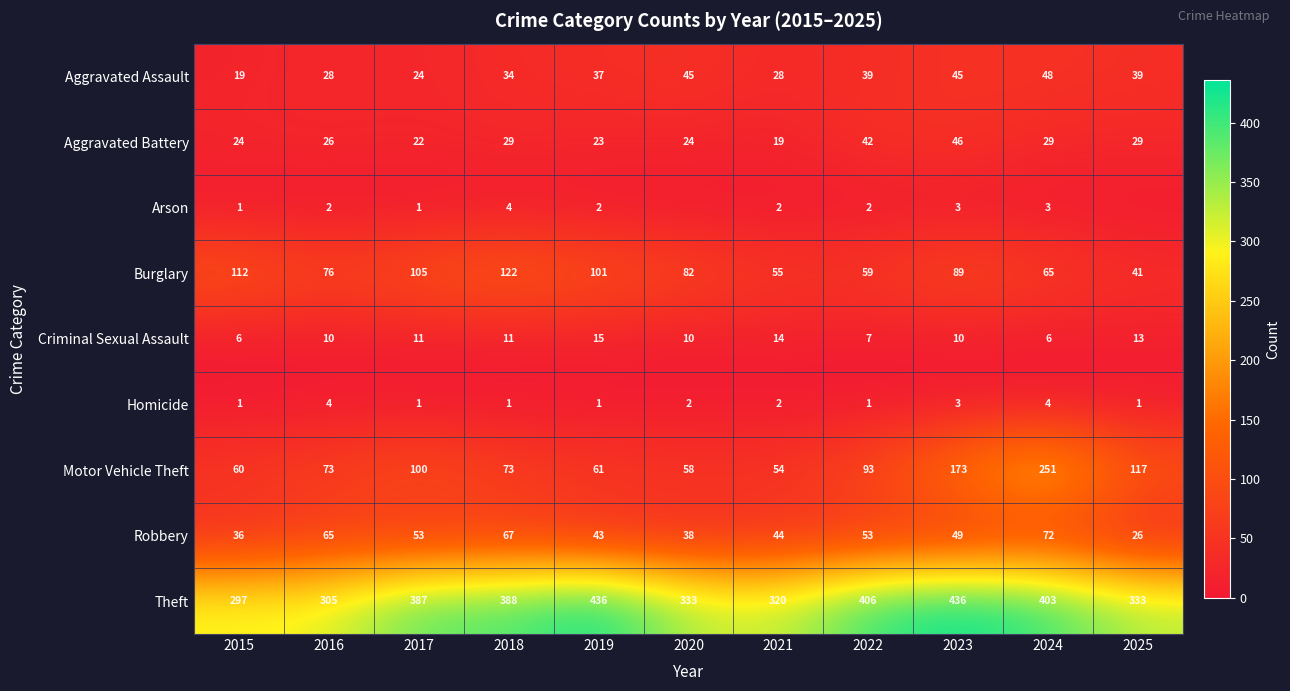

True or false: Motor Vehicle Theft has a value of 251 at 2024.

True